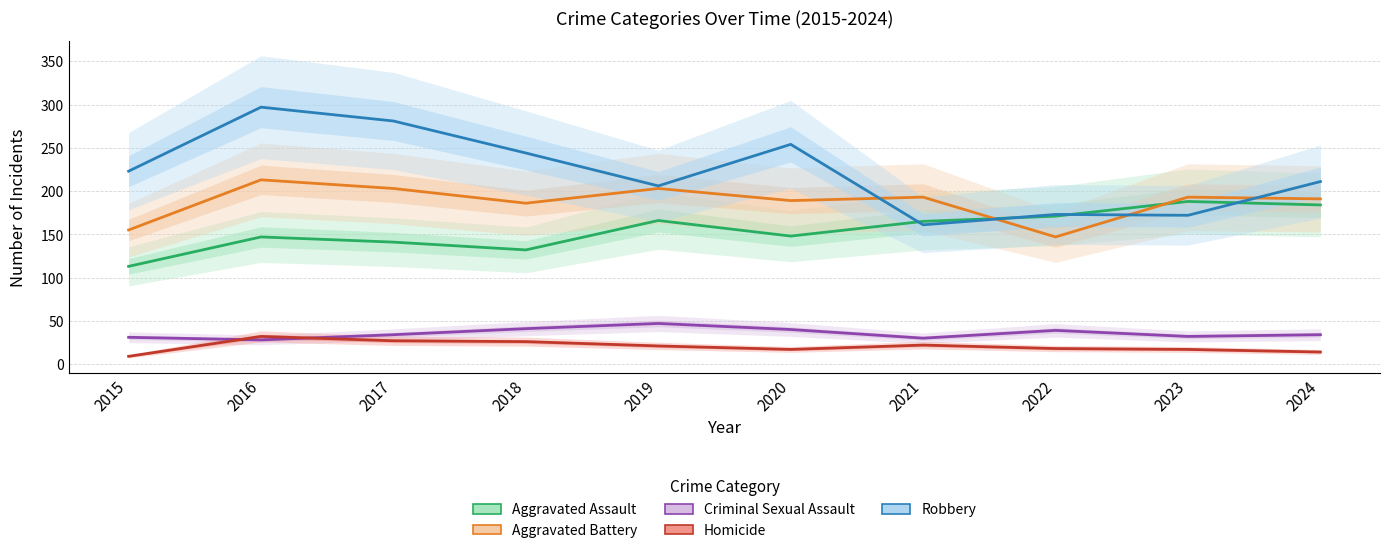

The Aggravated Battery series shows 193 at 2021. True or false?

True